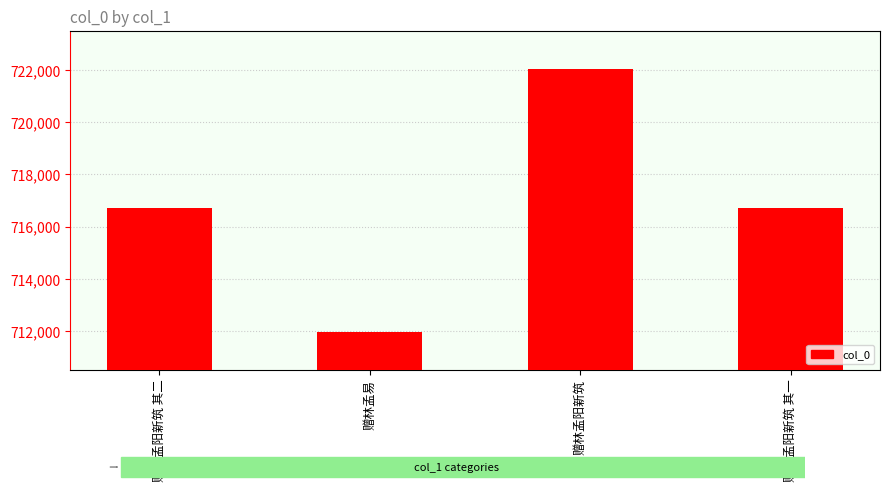

Between 赠林孟易 and 赠林孟阳新筑 其一, which is larger?

赠林孟阳新筑 其一